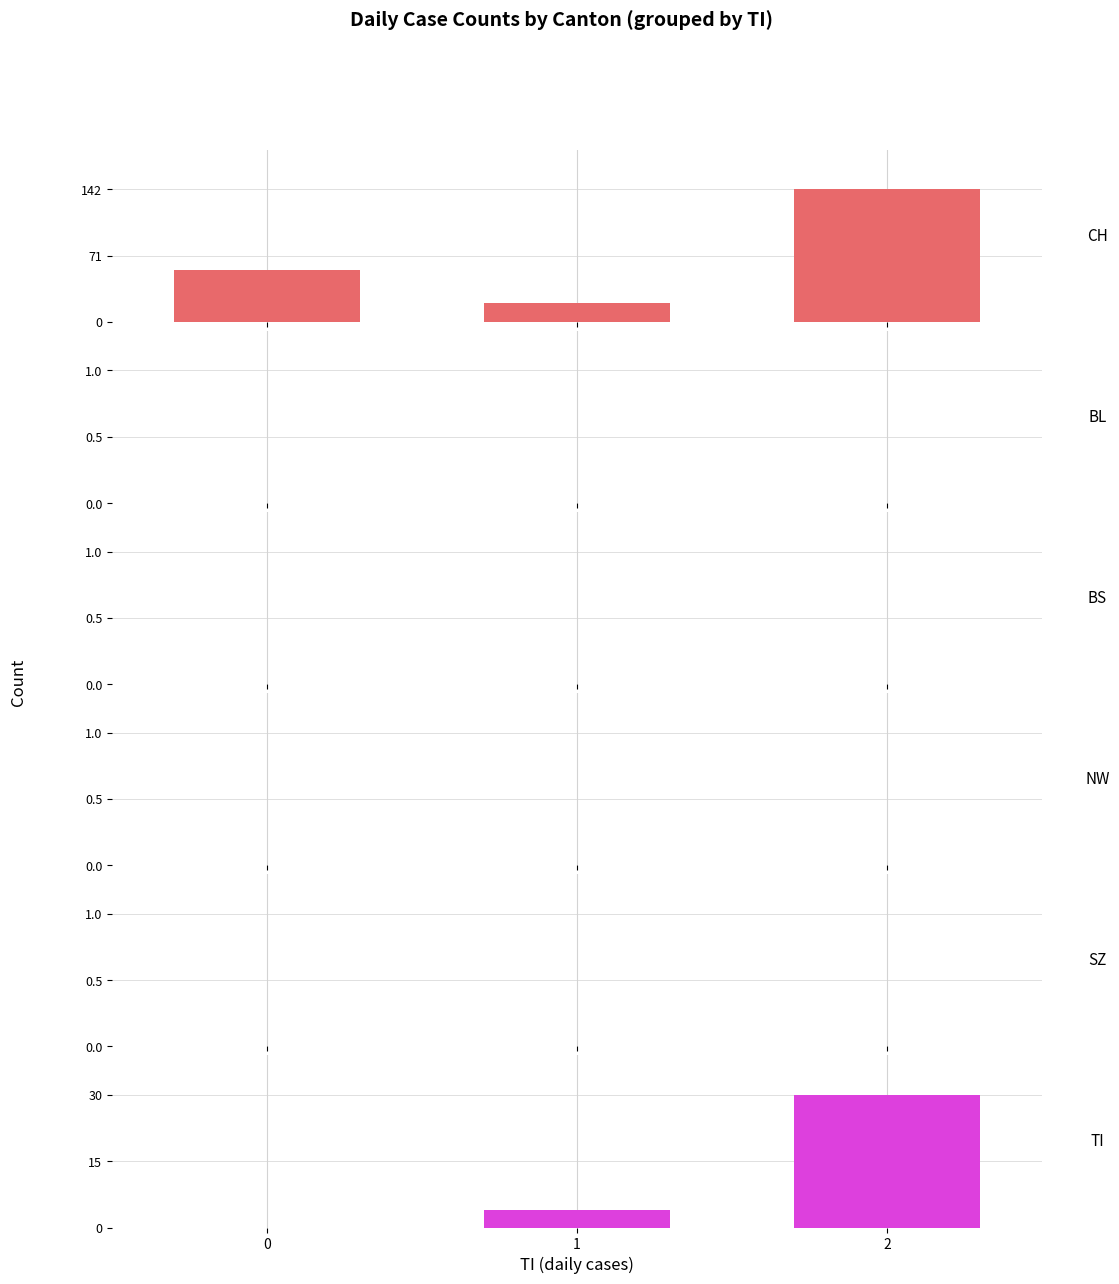

What is the greatest value displayed?

142